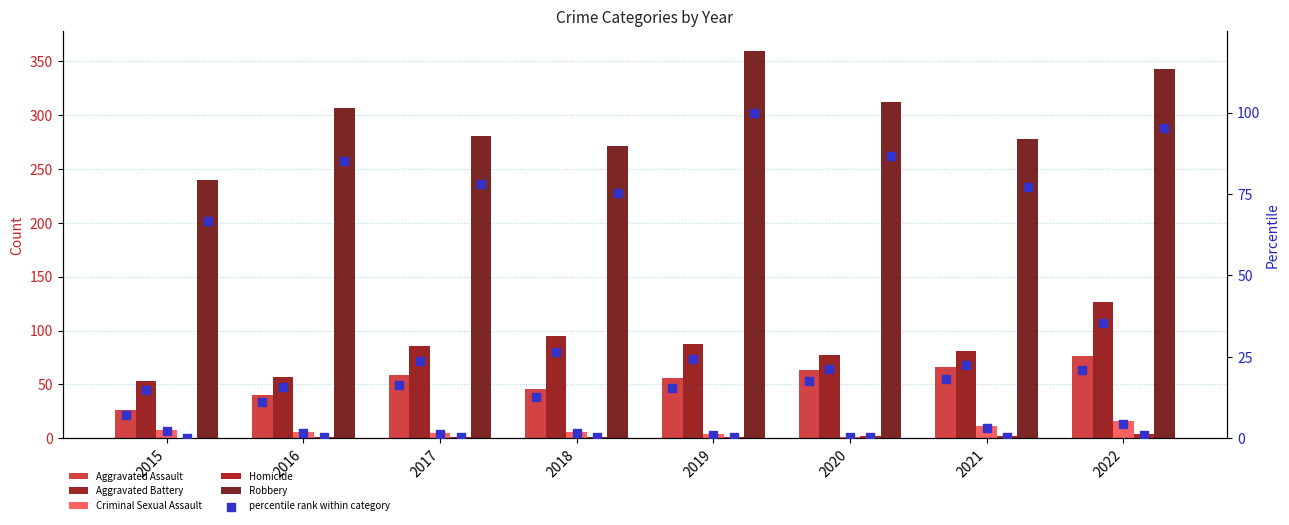

At which category is the sum across all series the highest?

2022